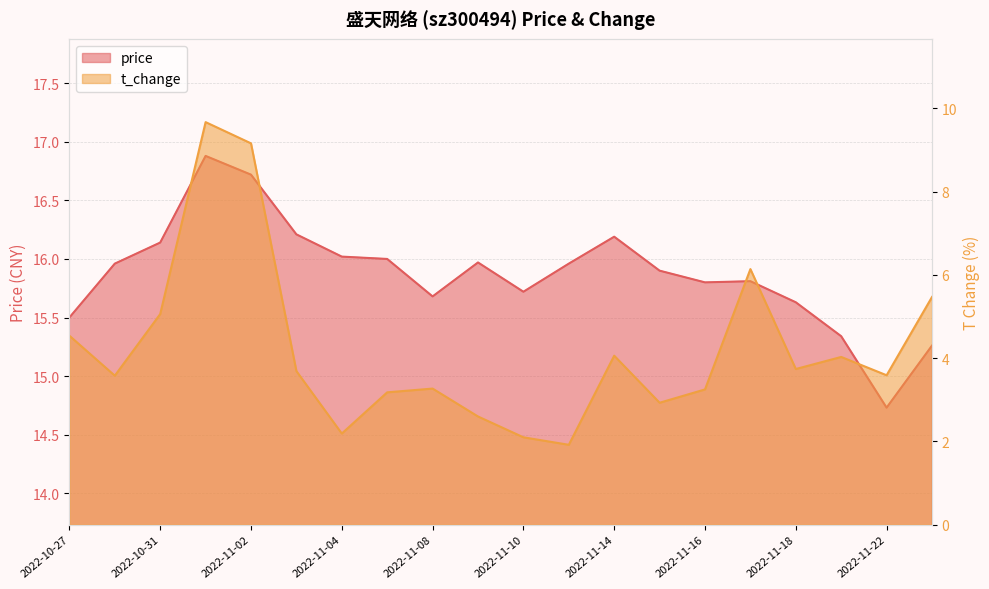

At which category does price reach its first local valley?

2022-11-08